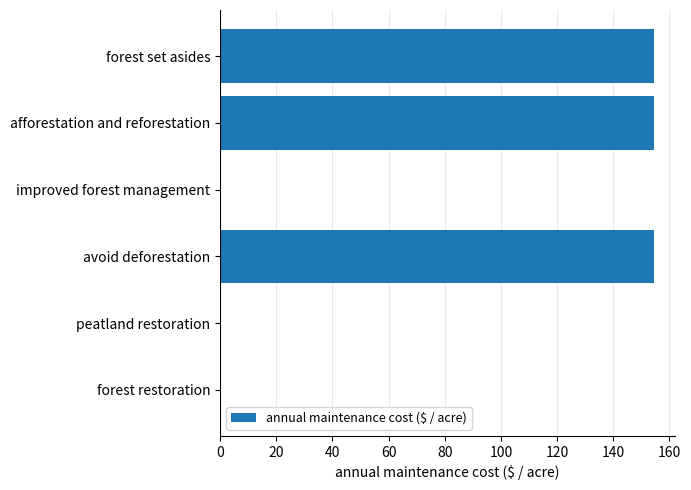

Are the bars horizontal?

Yes